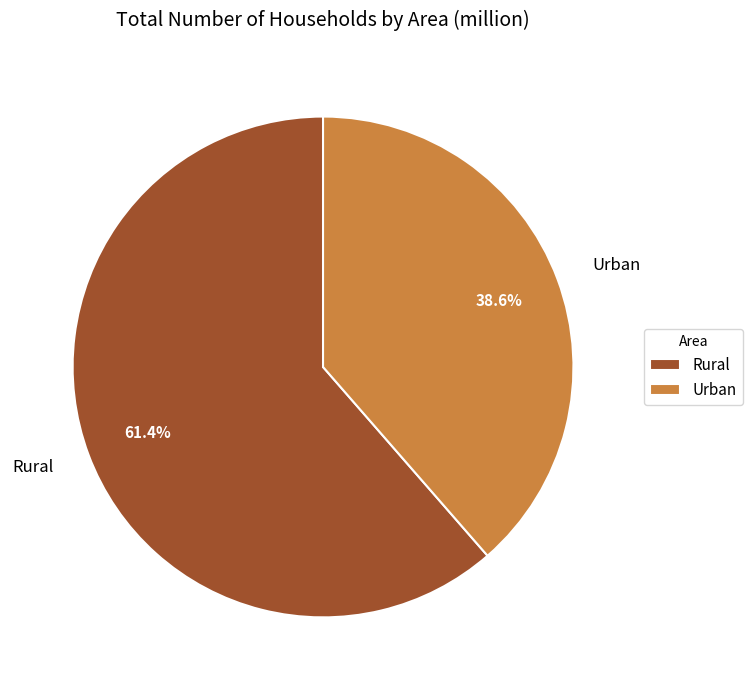

What is the smallest slice in the pie chart?

Urban